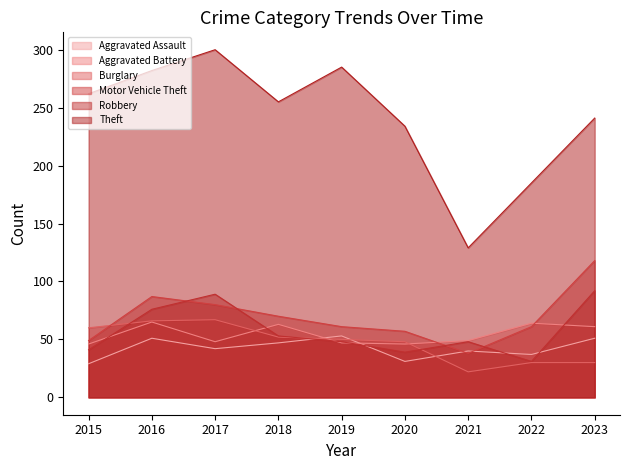

What is the minimum value shown in the chart?

22